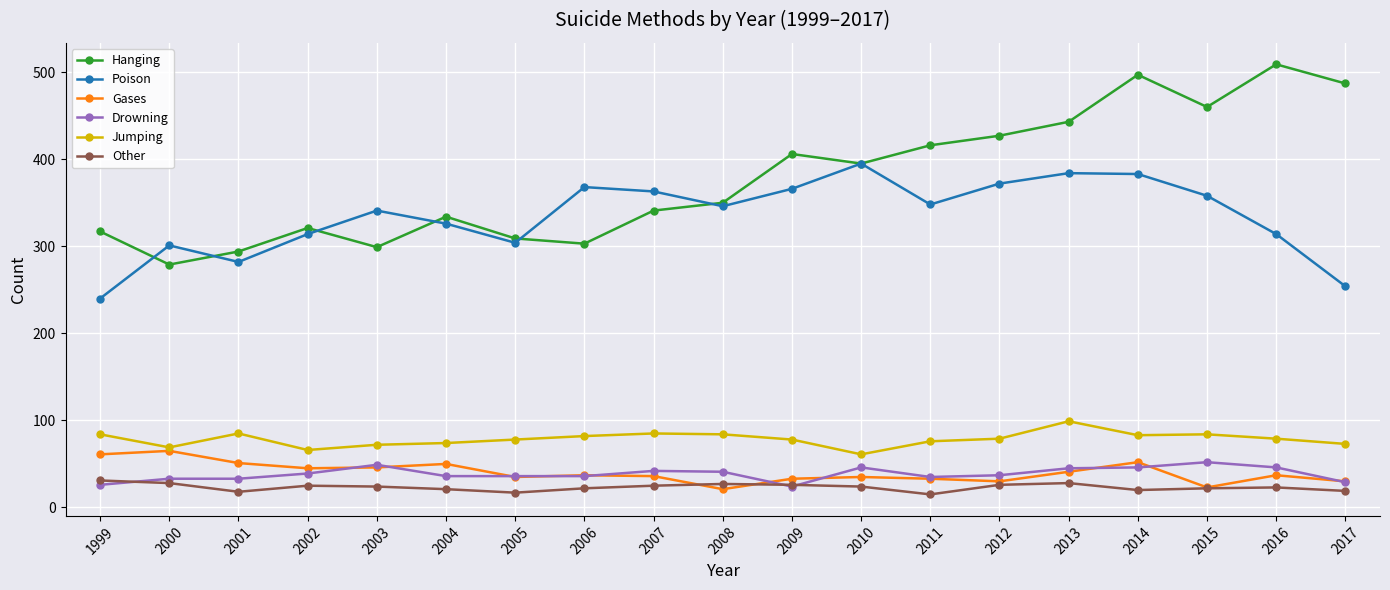

Does the chart display data point markers on the line(s)?

Yes